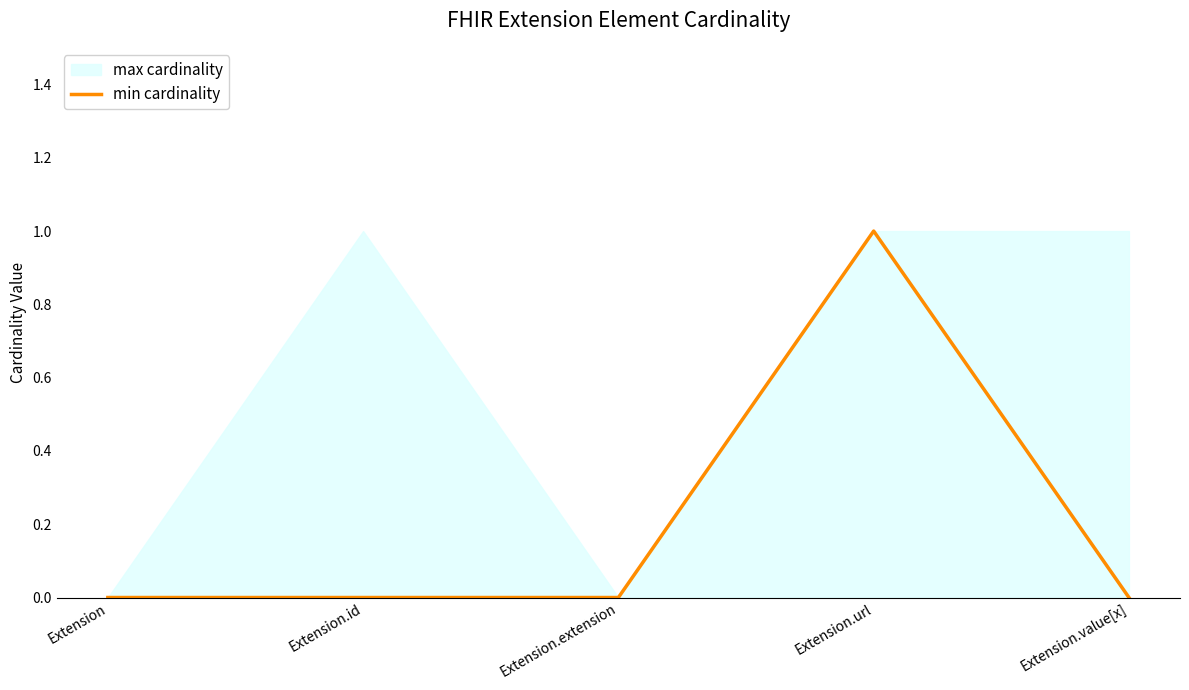

At which label is the value closest to 0?

Extension